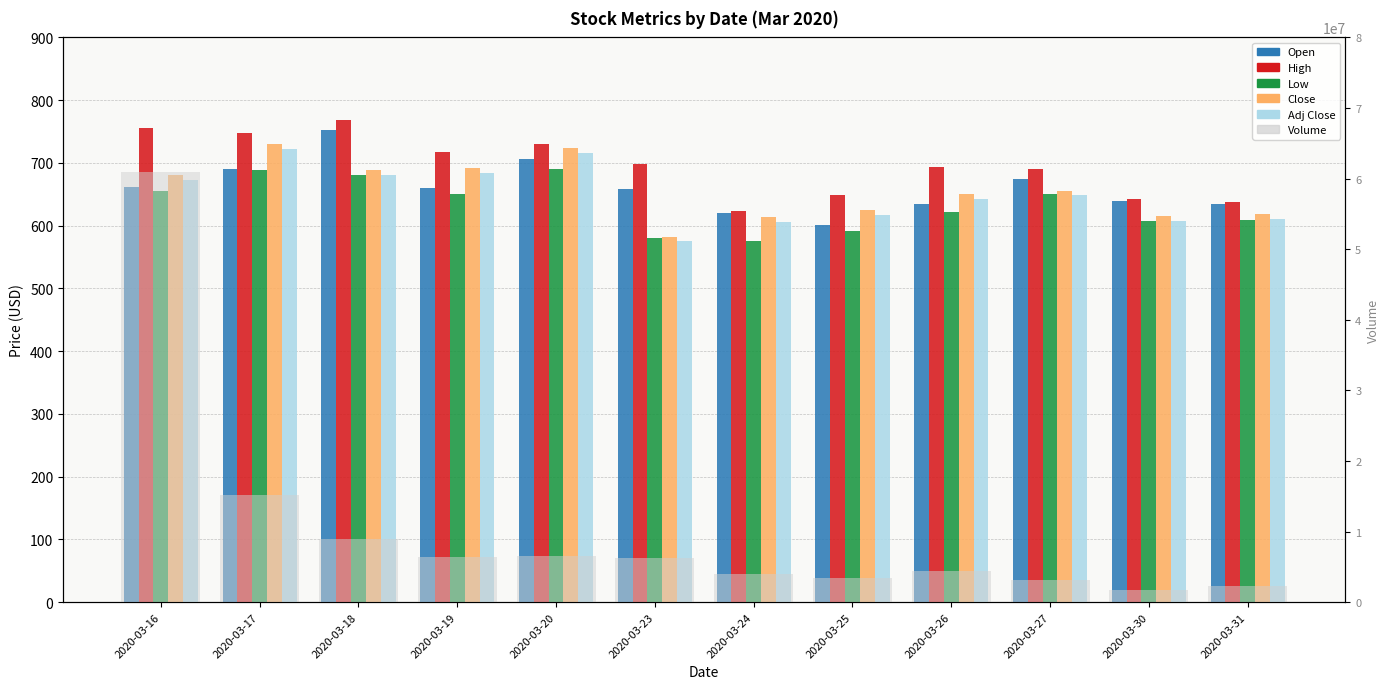

Reading left to right, what are all the values shown in this chart?

Open: 661.0	691.0	752.1	660.0	706.2	659.0	620.0	601.0	634.0	675.0	640.0	635.0
High: 755.0	748.0	769.0	717.0	730.0	698.0	624.0	648.9	693.8	690.0	642.7	638.0
Low: 656.0	689.0	680.0	650.0	690.2	580.0	575.0	591.4	621.5	650.0	607.0	608.5
Close: 681.4	730.9	689.2	692.0	724.5	582.4	613.7	625.0	651.0	655.9	615.4	618.6
Adj Close: 673.3	722.2	681.0	683.9	715.9	575.5	606.4	617.5	643.2	648.1	608.1	611.3
Volume: 60887005.0	15145135.0	8949832.0	6432046.0	6492226.0	6260086.0	4019306.0	3487615.0	4360453.0	3114532.0	1791851.0	2334476.0